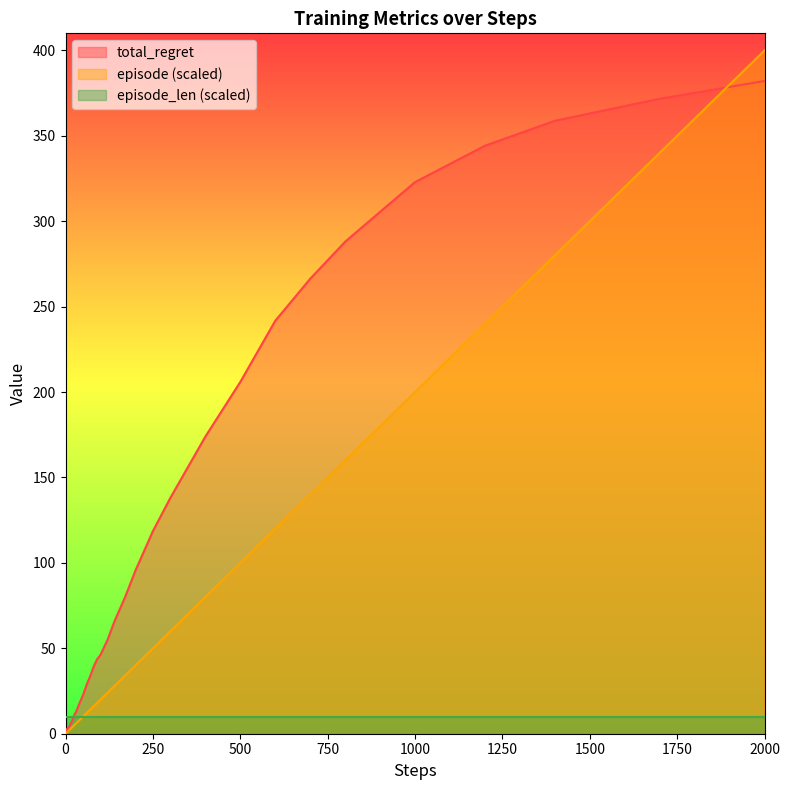

Which series has the largest range (max minus min)?

episode (scaled)